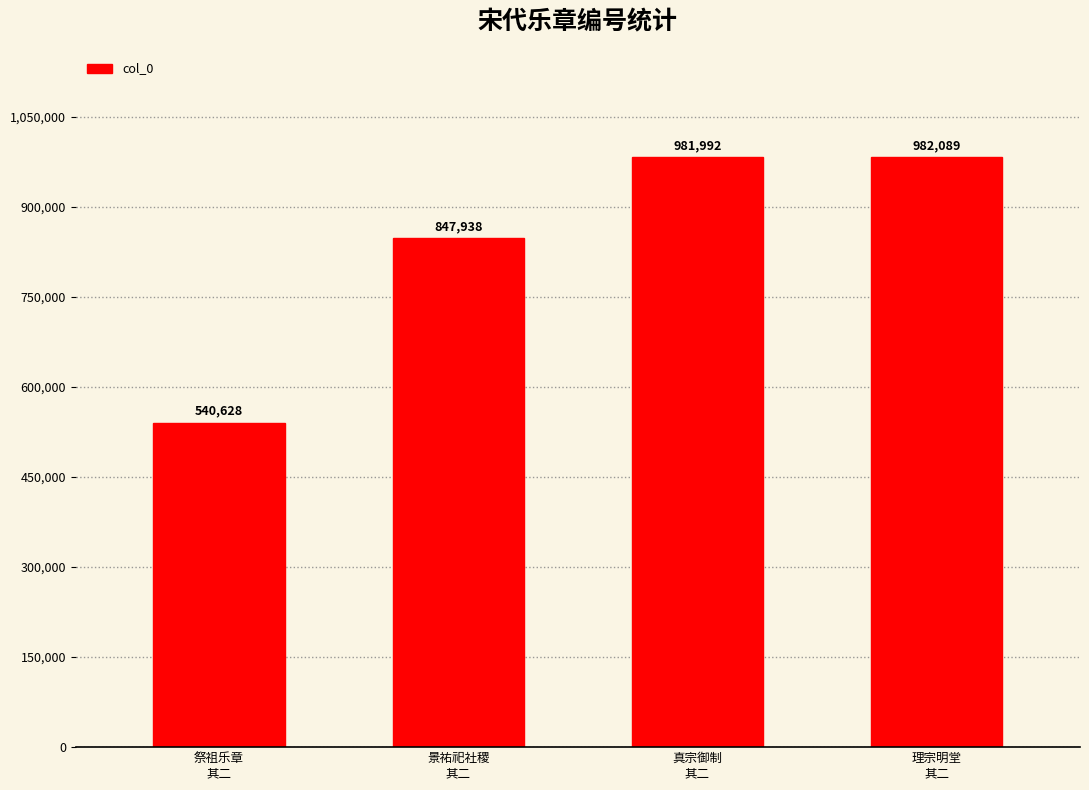

Reading left to right, what are all the values shown in this chart?

祭祖乐章
其二=540628	景祐祀社稷
其二=847938	真宗御制
其二=981992	理宗明堂
其二=982089